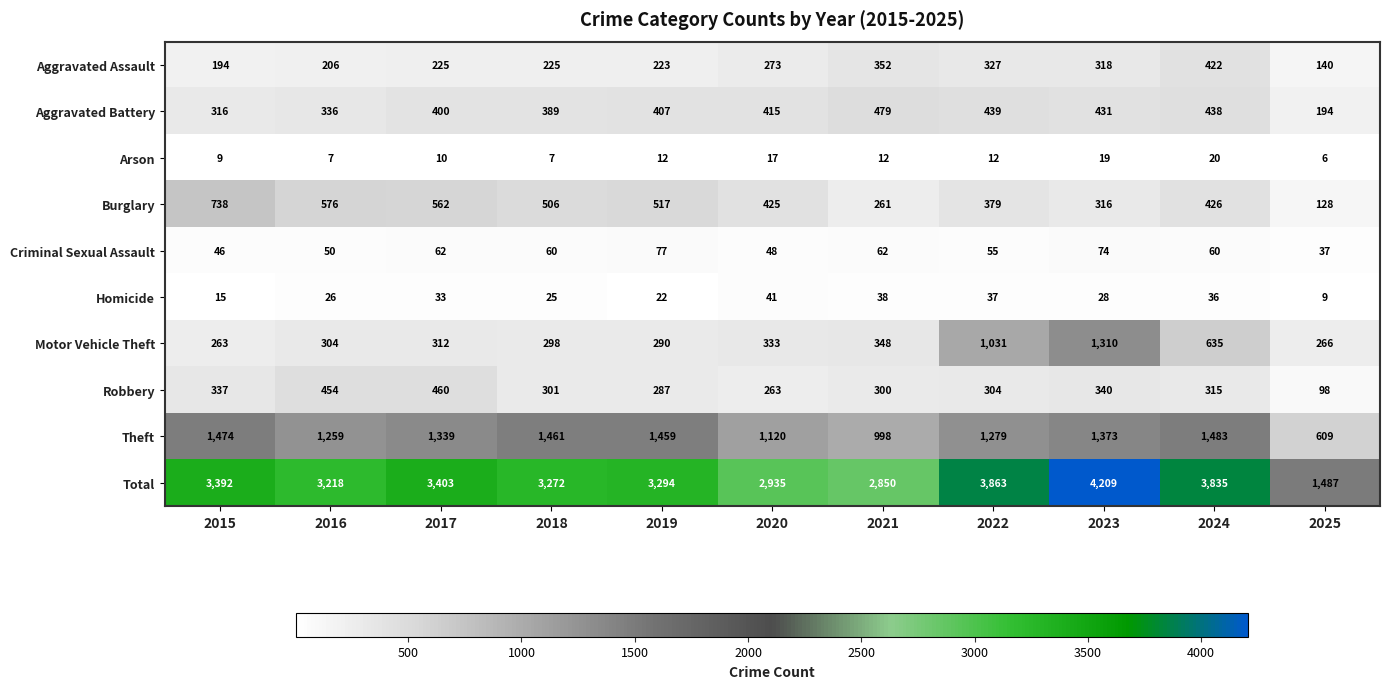

What is the difference between the highest and lowest values at 2021?

2838